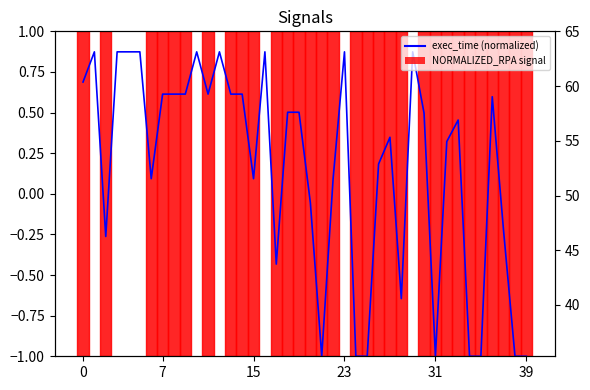

What is the difference between the exec_time_right values at 36 and 31?

4.7